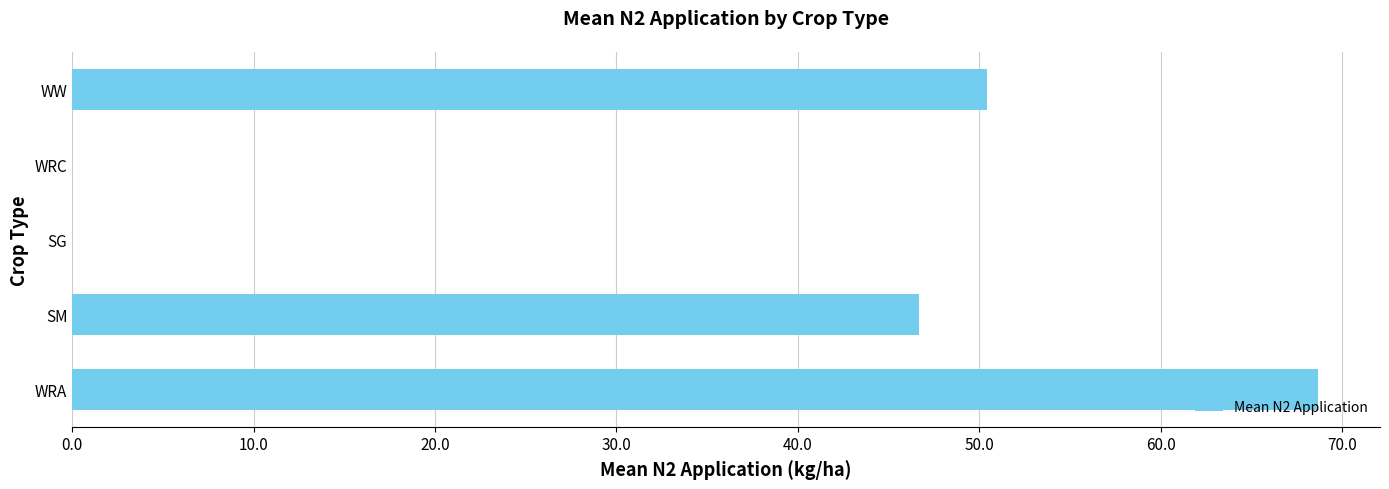

At which label is the value closest to 34?

SM